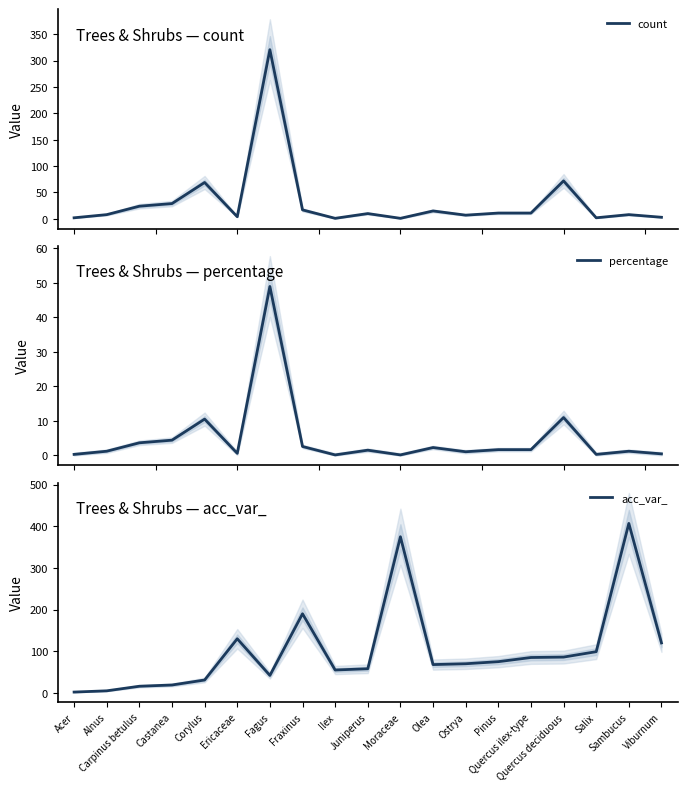

How many interior local peaks does the percentage series have?

6